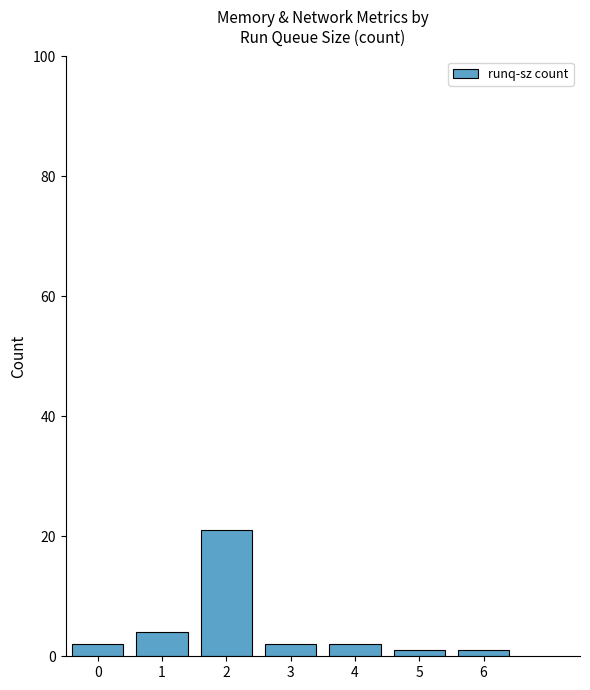

What is the value of the 5th bar from the left?

2